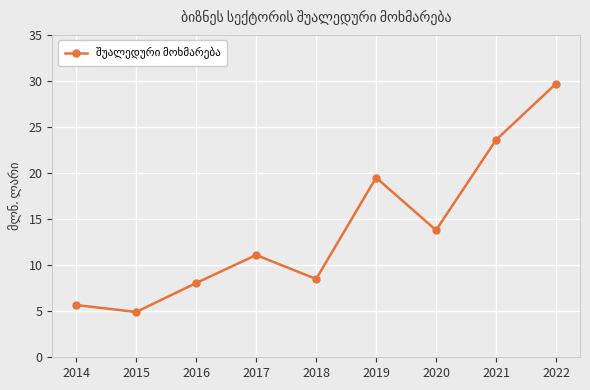

How many interior local peaks (higher than both neighbors) does the data have?

2